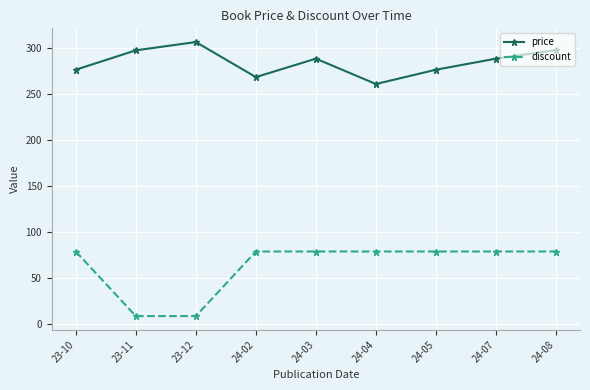

The discount series shows 79.0 at 24-03. True or false?

True